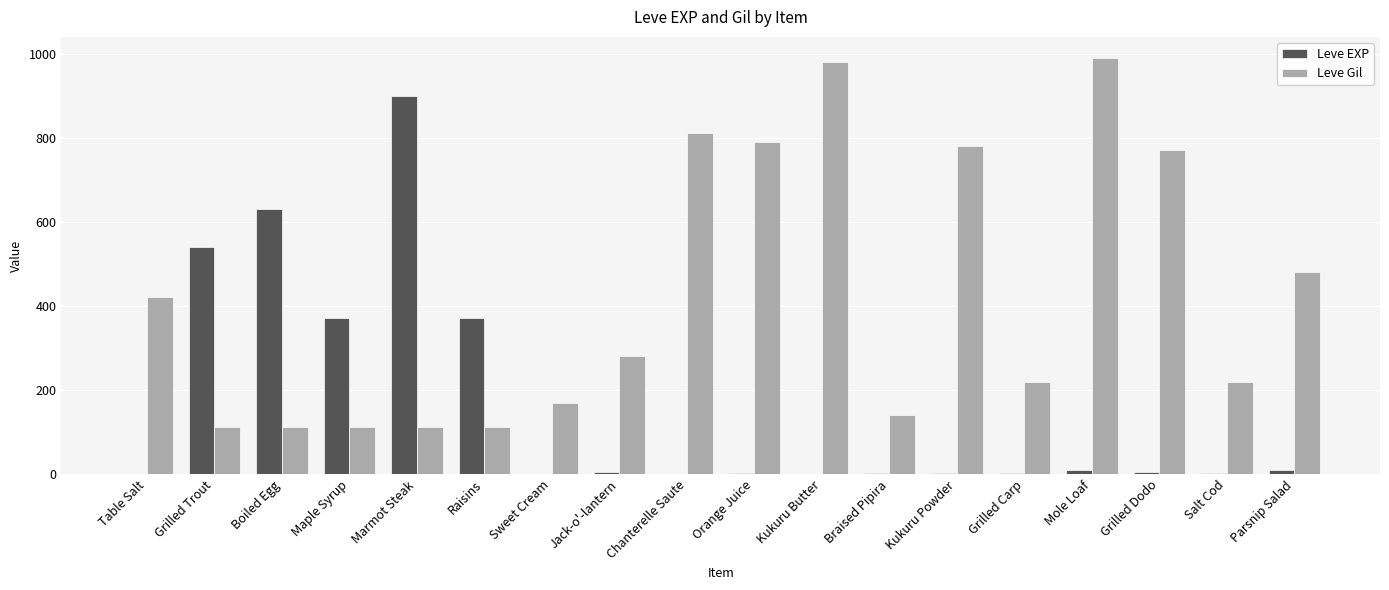

What is the maximum value for Leve EXP?

900